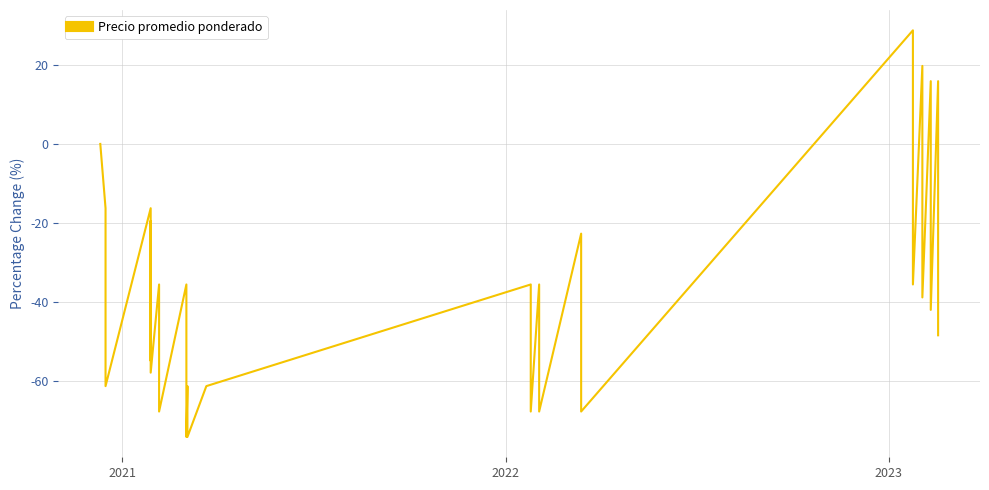

How many interior local peaks (higher than both neighbors) does the data have?

12